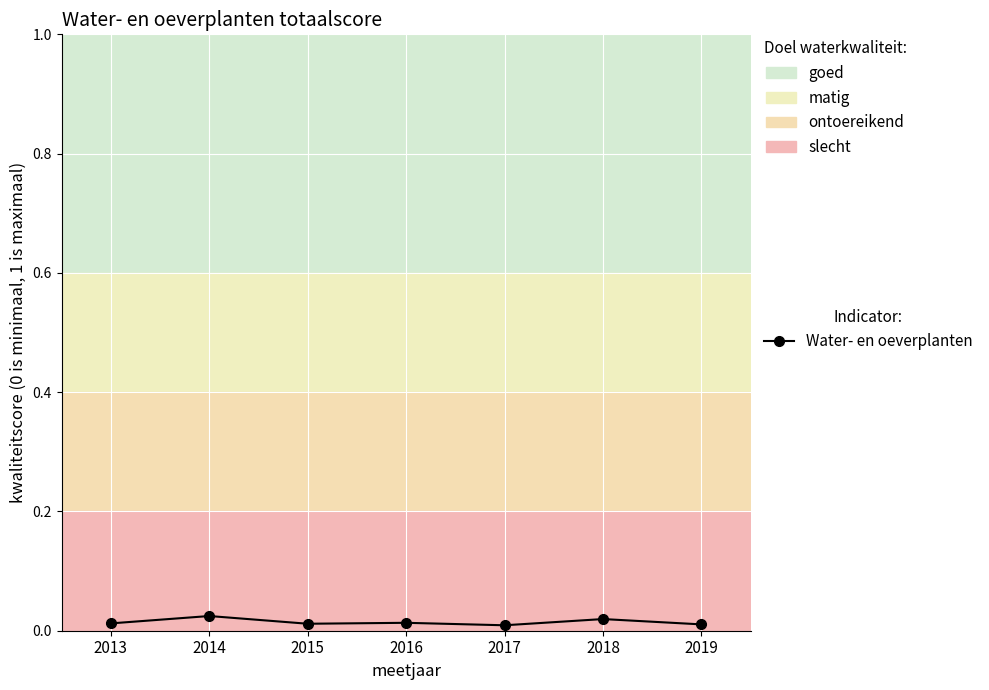

The chart shows a value of 0.0 at 2014. True or false?

True